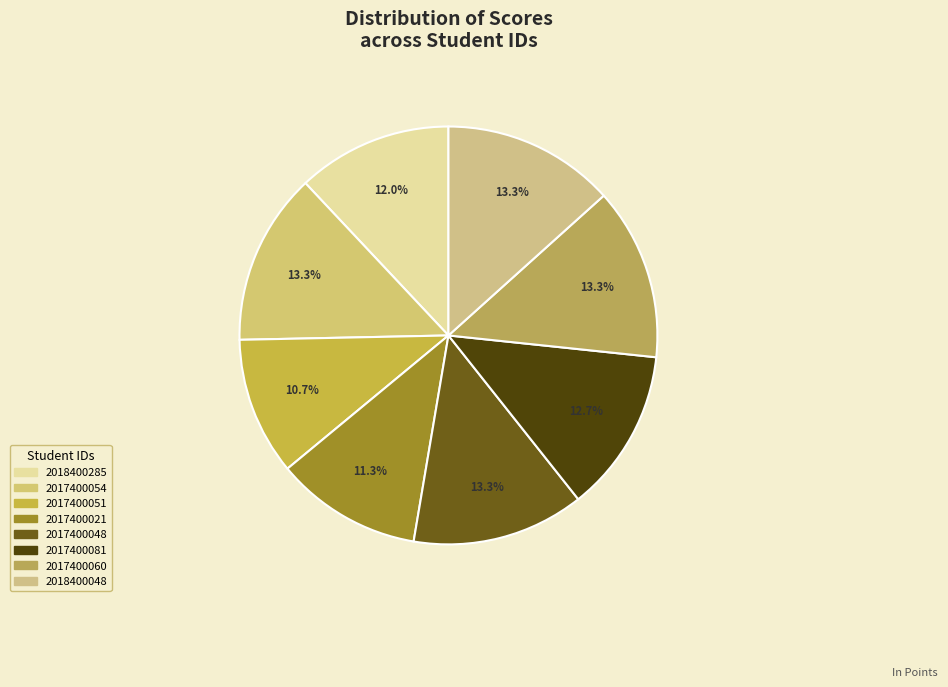

How many segments does this pie chart have?

8